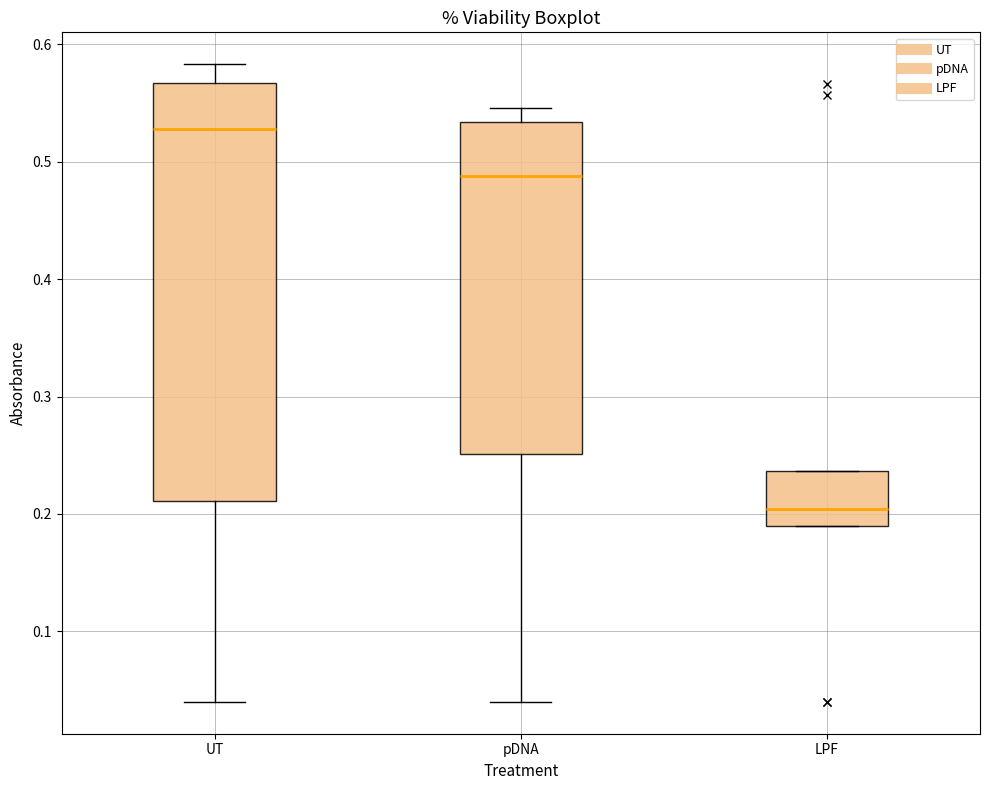

Where is the lower edge of the box for UT on the y-axis? The values are not printed on the chart, so give them approximately, as read against the axis.

0.21